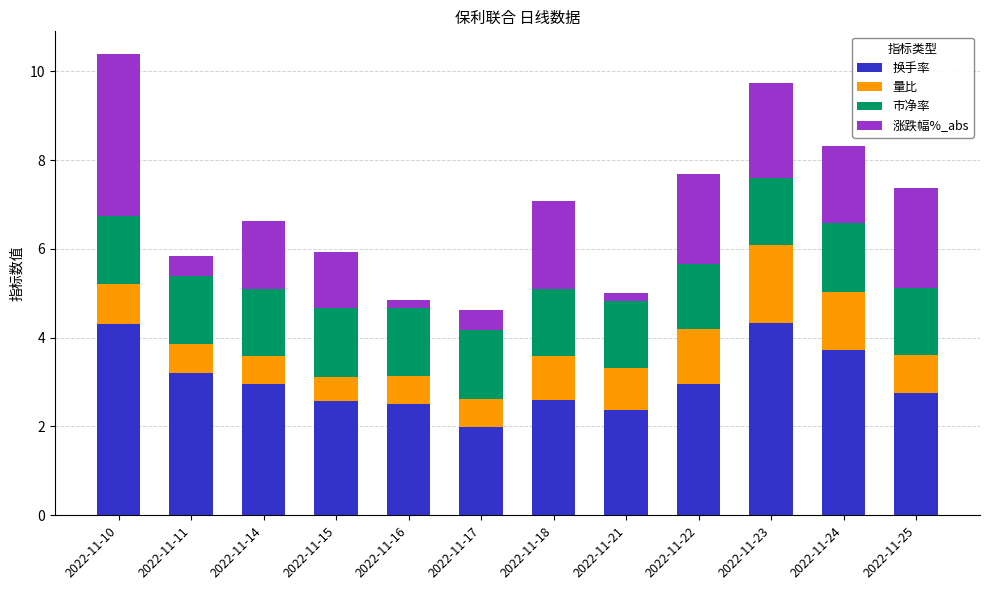

What is the sum of all 换手率 values?

36.3